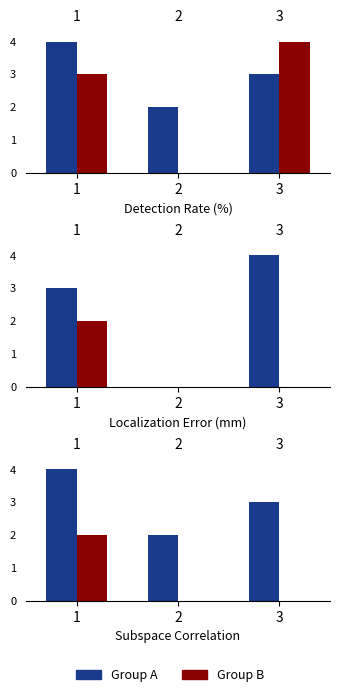

What is the sum of all ER values?

7